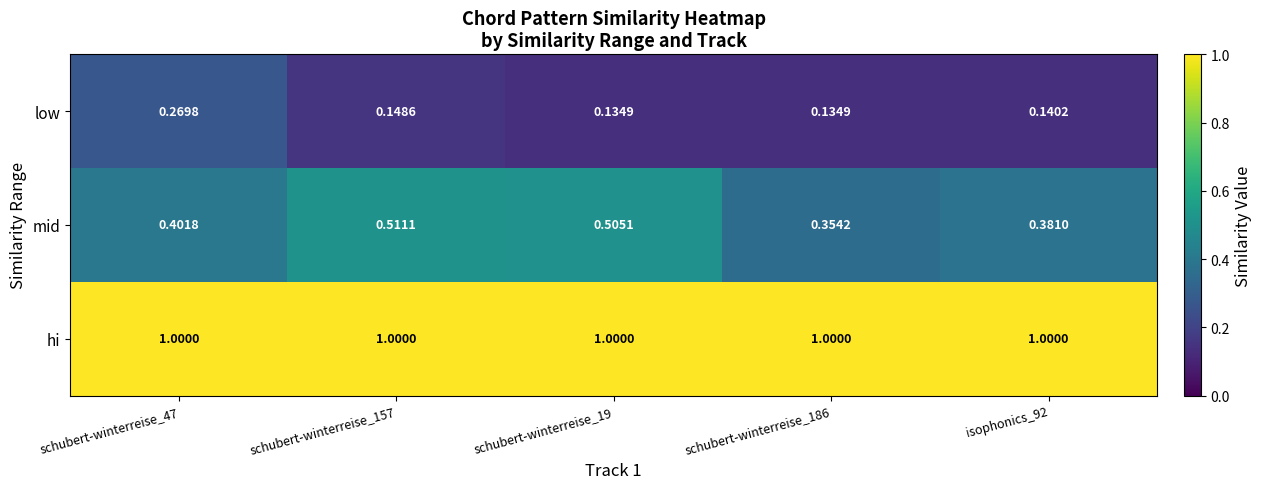

Which series has the largest total across all categories?

hi